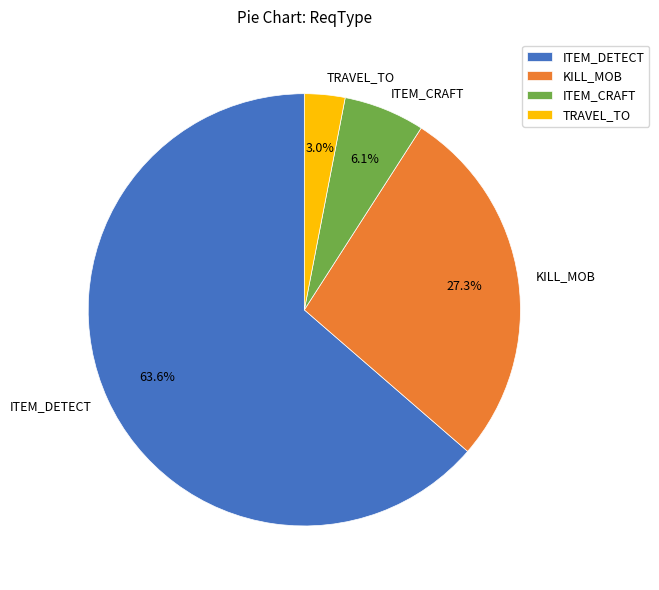

How many slices are in this pie chart?

4